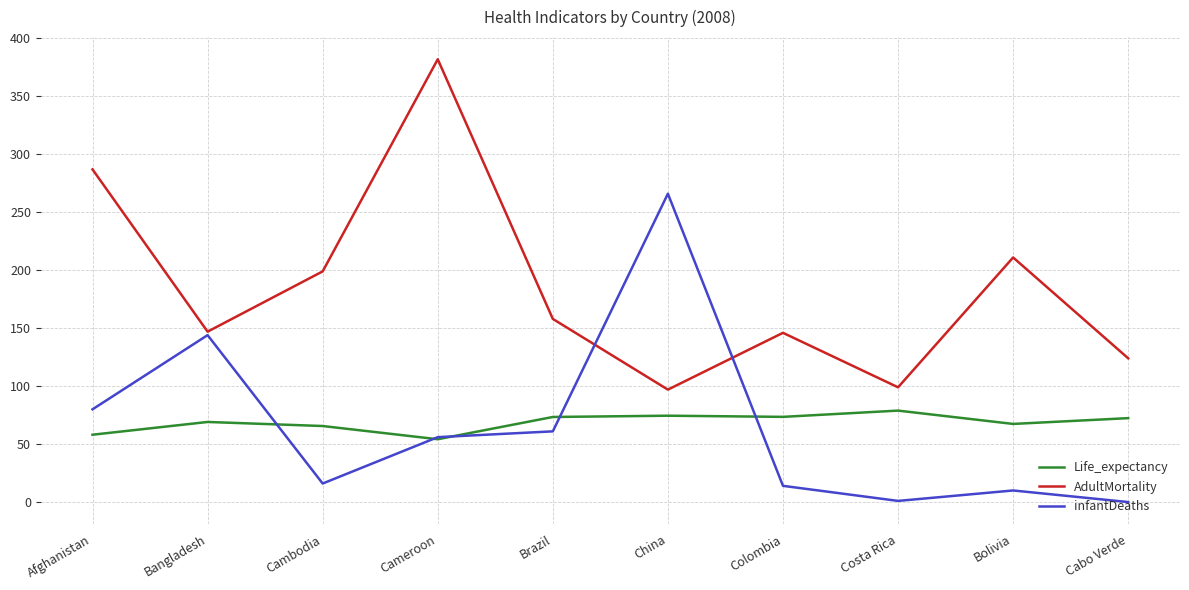

True or false: AdultMortality has a value of 60.6 at Costa Rica.

False